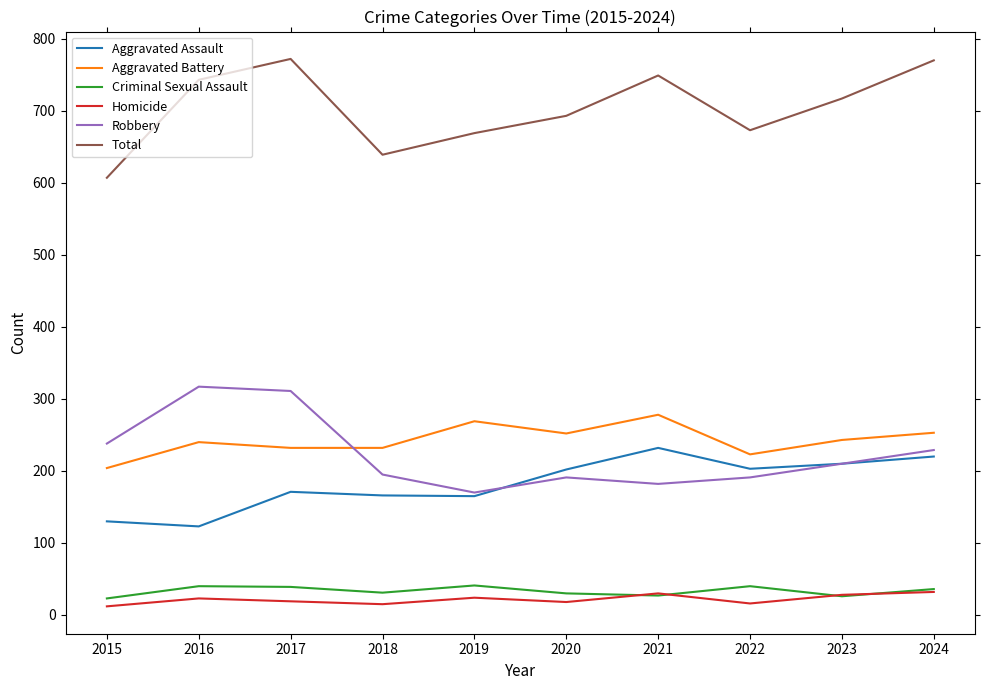

Which series changed the most between 2017 and 2018?

Total